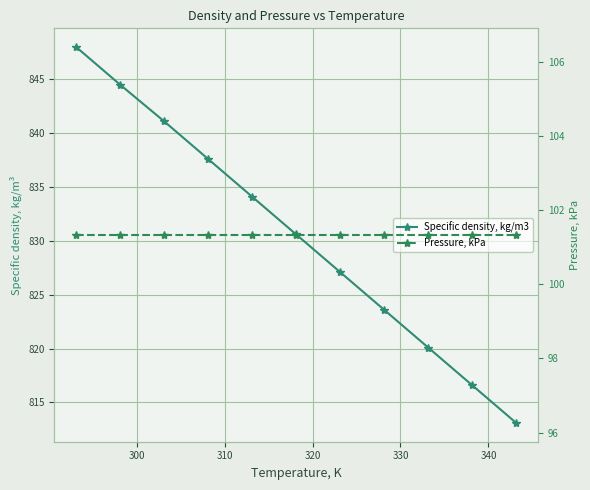

What is the approximate value of Pressure, kPa at 310?

101.3